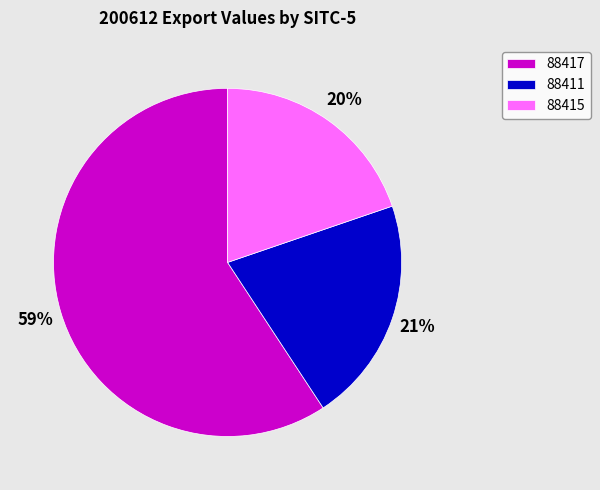

To the nearest percent, what is the difference between the largest and smallest slice percentages?

39%